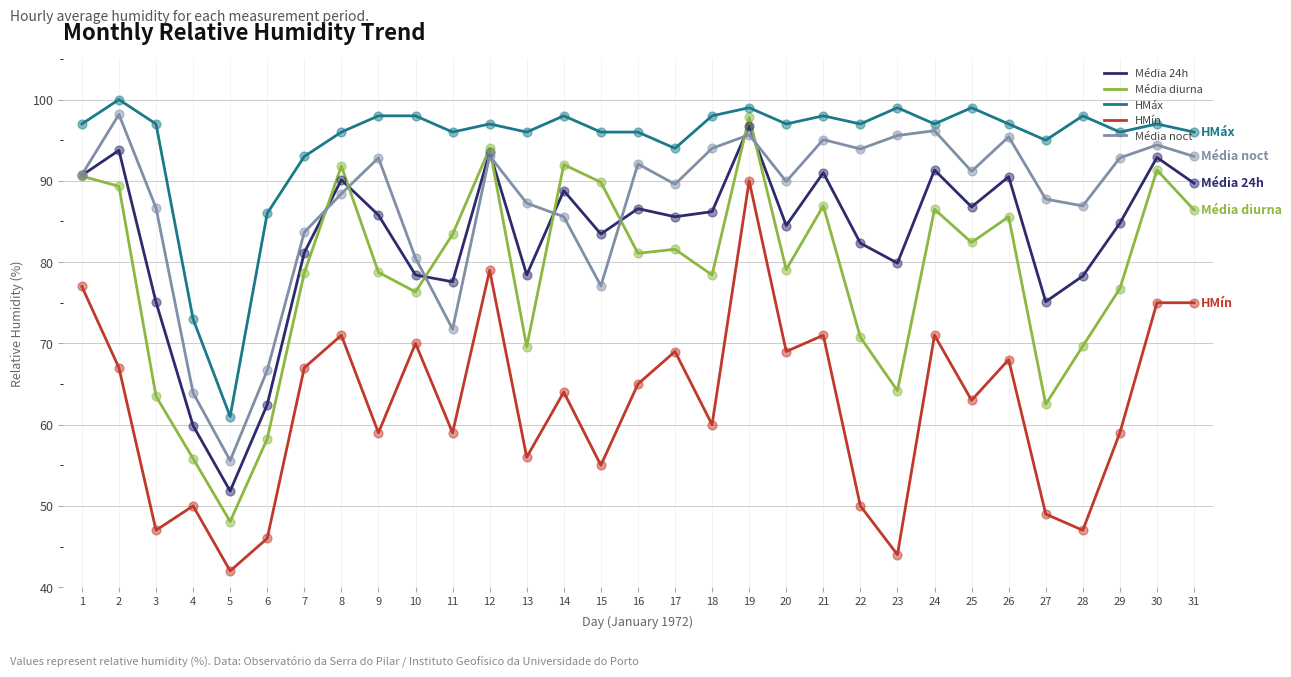

What is the total value across all series at 18?

416.6